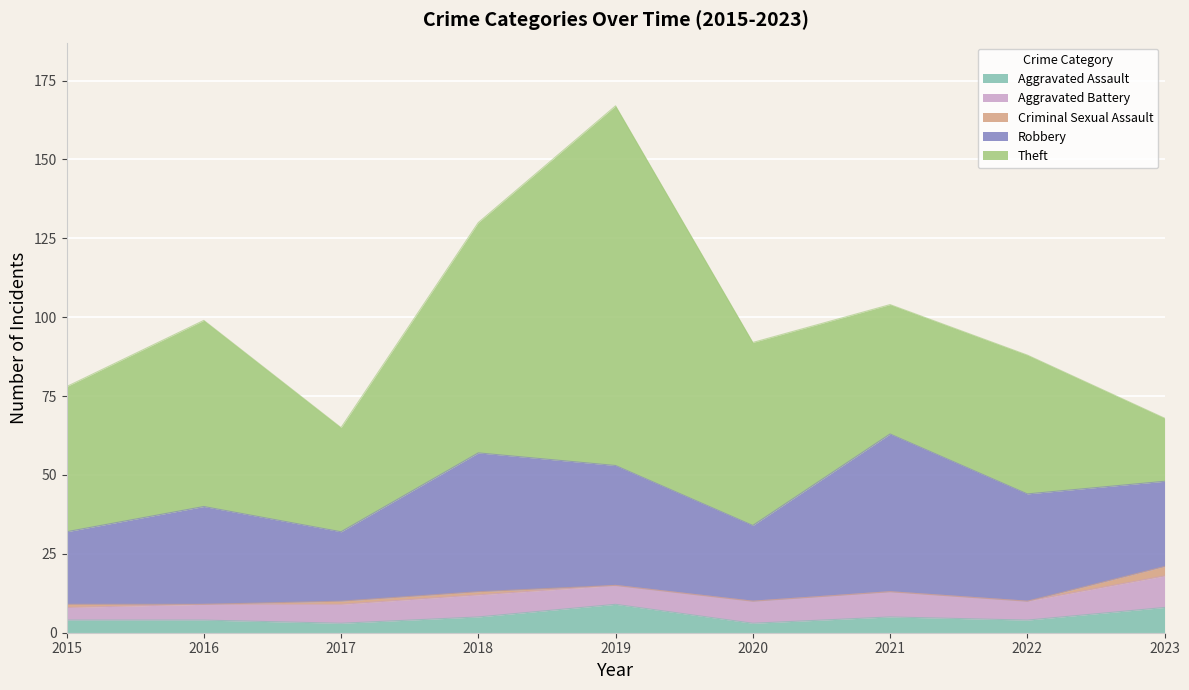

How many data points does each series have?

9